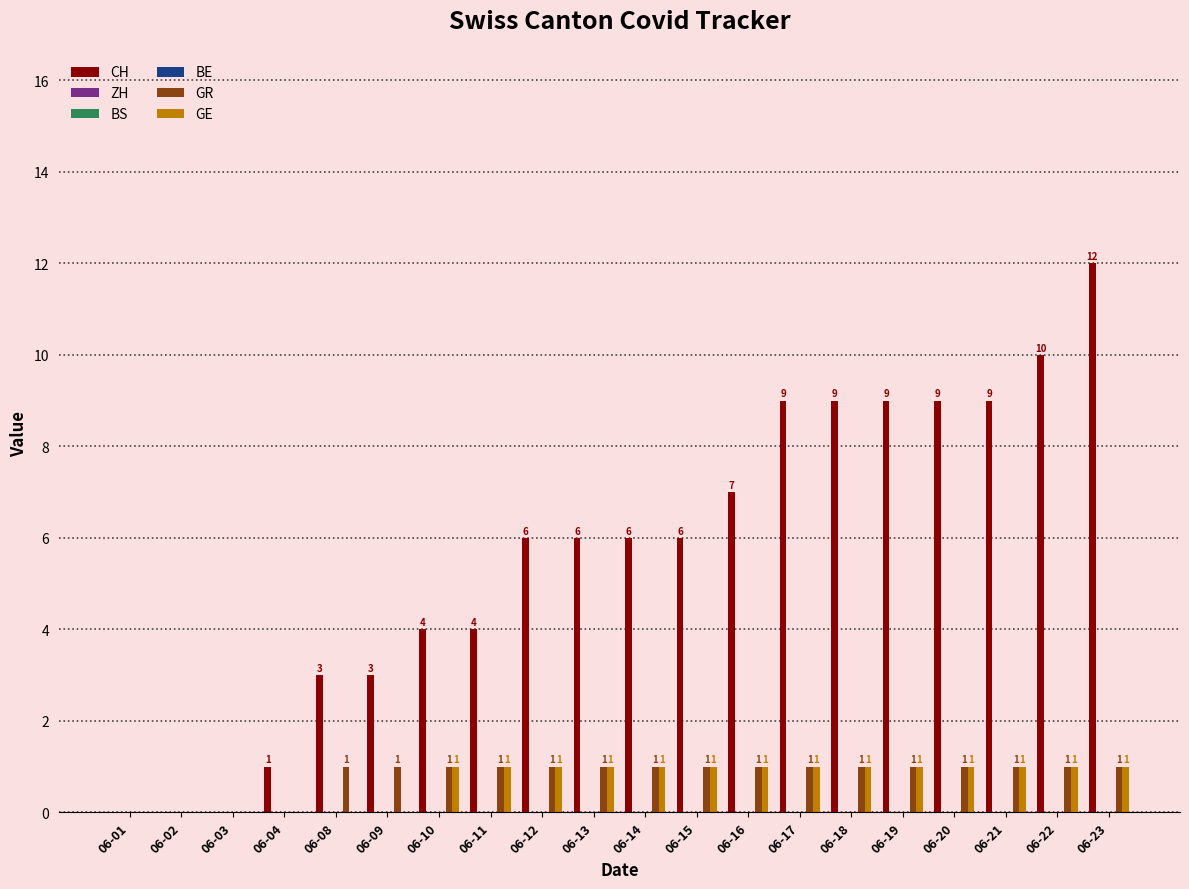

Which category has the highest value across all series?

06-23